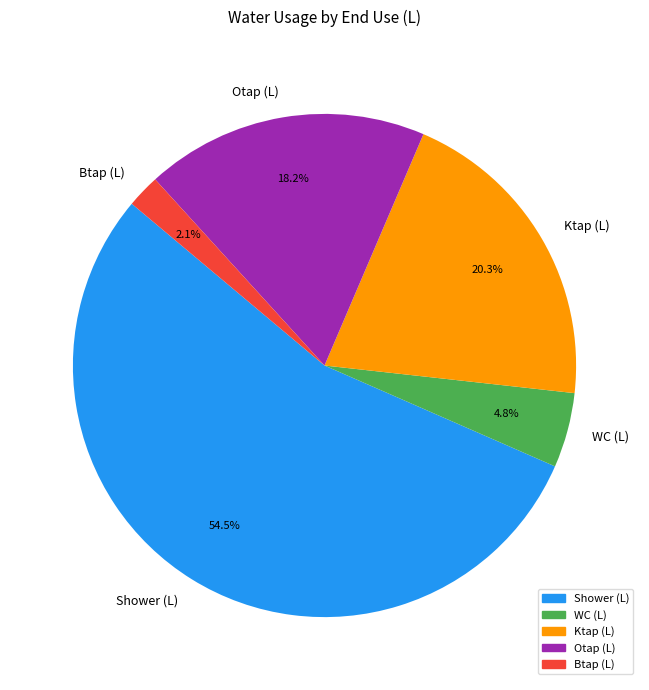

Does WC (L) represent more than half of the total?

No